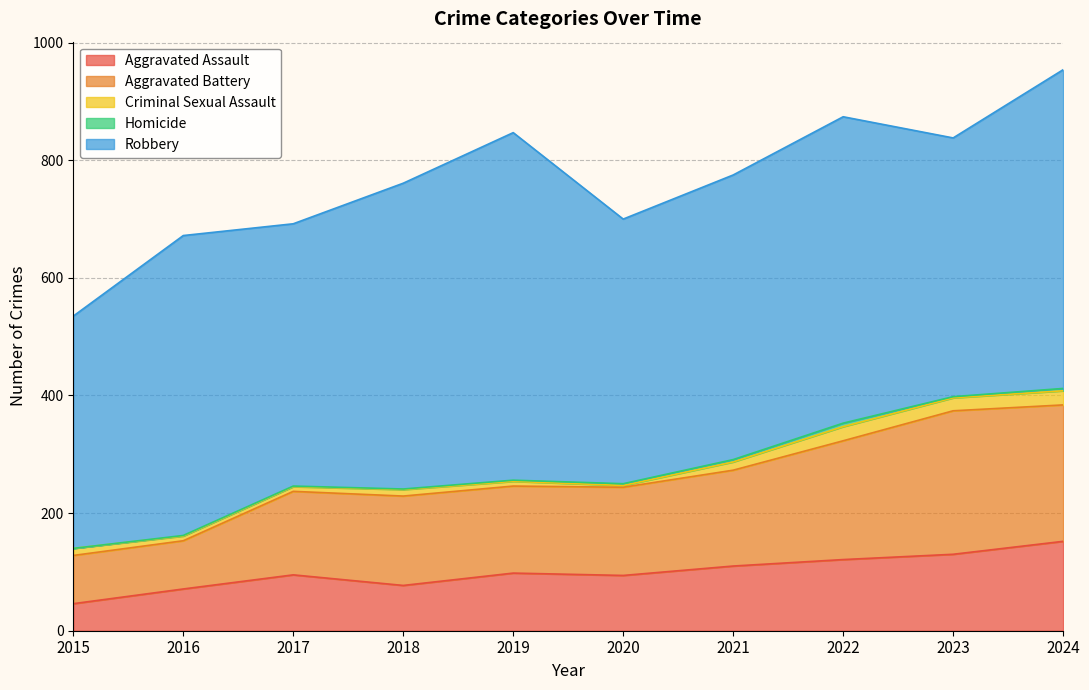

Where is the first local minimum for Aggravated Assault?

2018